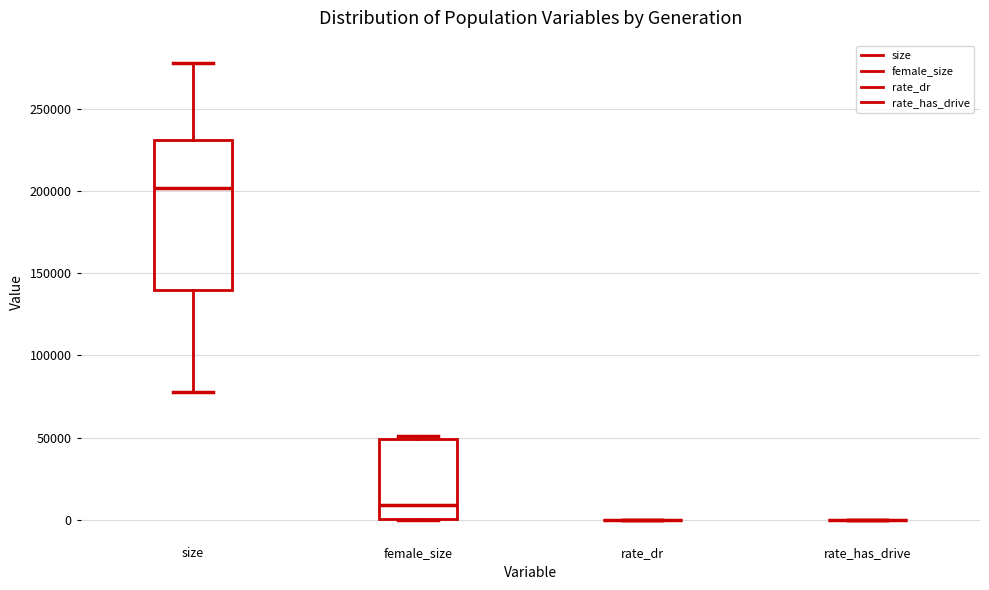

Comparing the boxes themselves (not the whiskers), which one is the tallest?

size